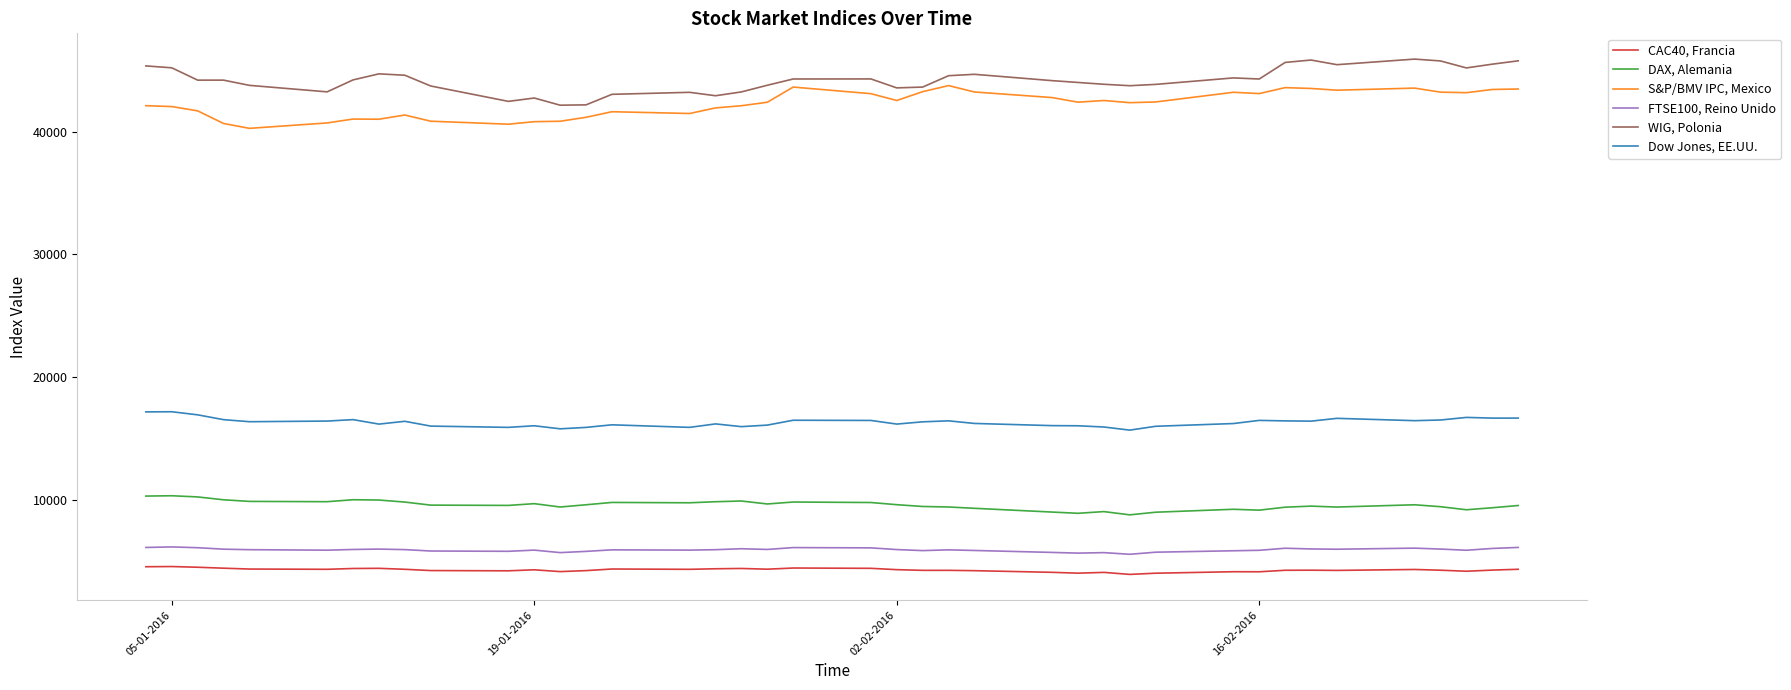

Count the number of categories in the chart.

40